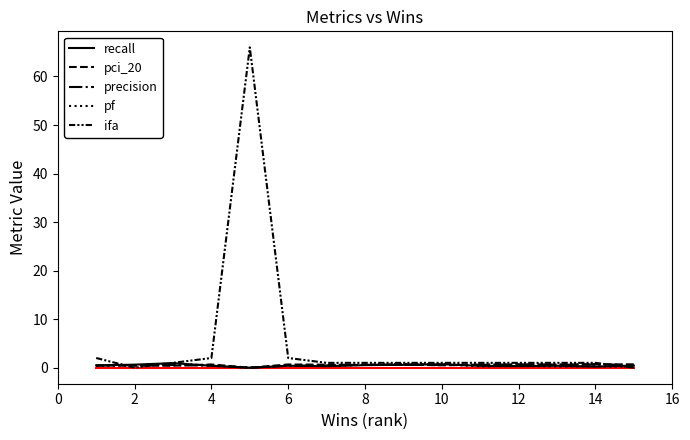

In recall, how many points are lower than both neighbors (excluding endpoints)?

4